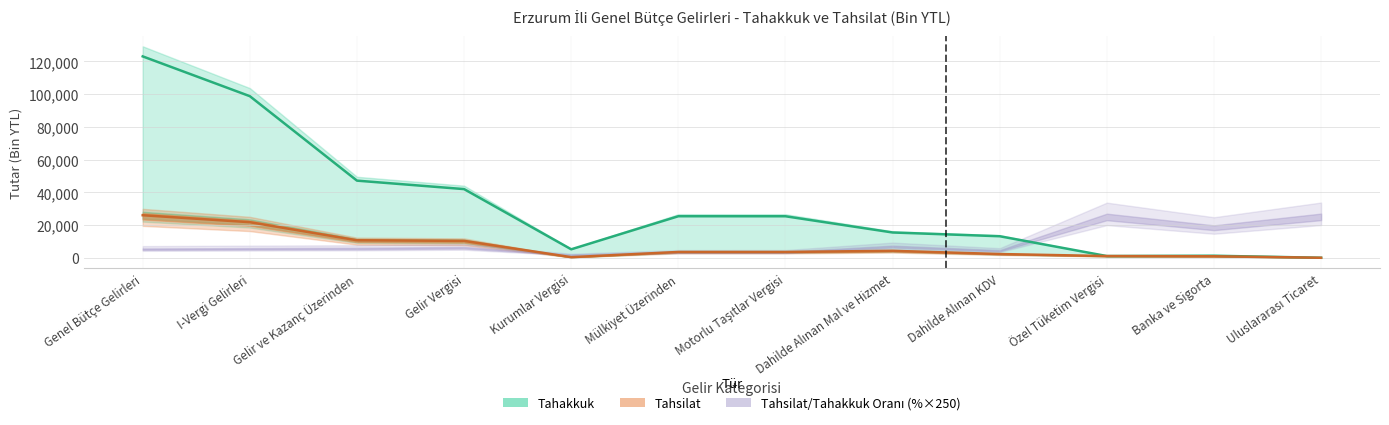

Which series has the largest range (max minus min)?

Tahakkuk